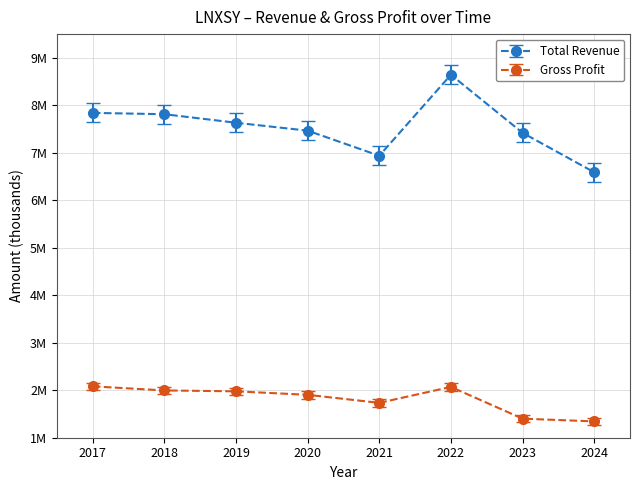

Is this an area chart (filled region under the line)?

No